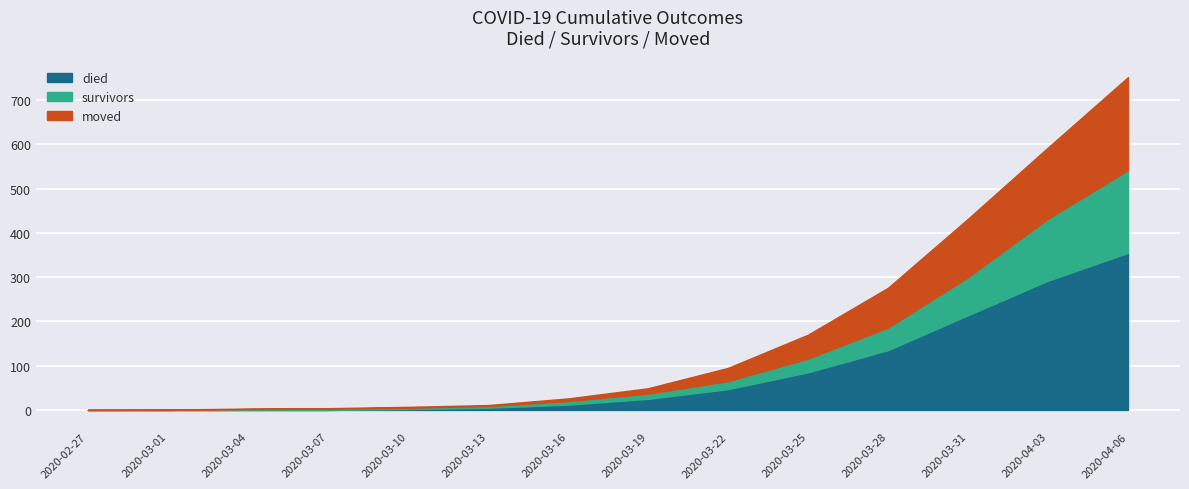

True or false: died has a value of 59 at 2020-03-25.

False